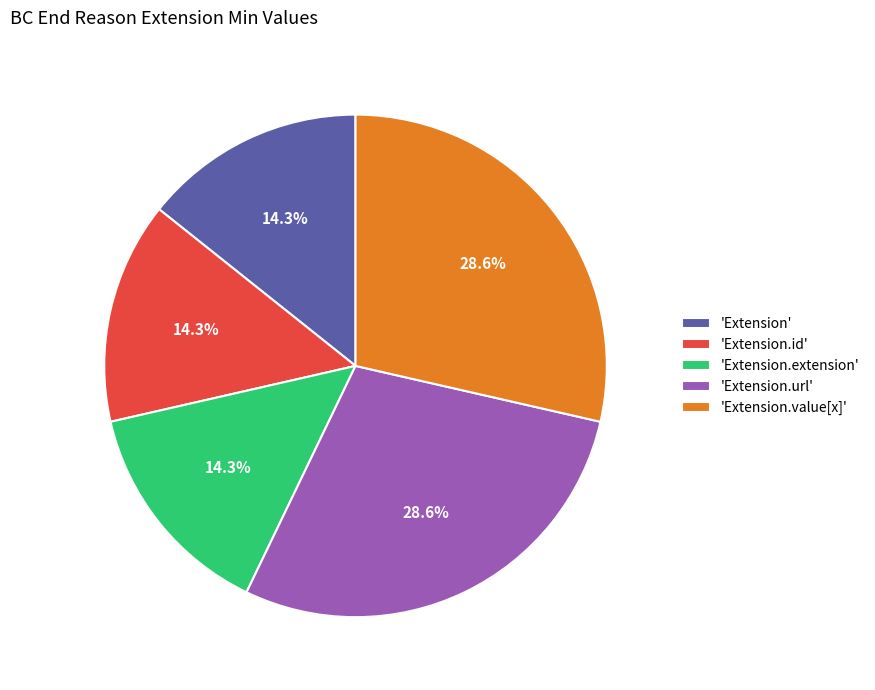

How many segments does this pie chart have?

5